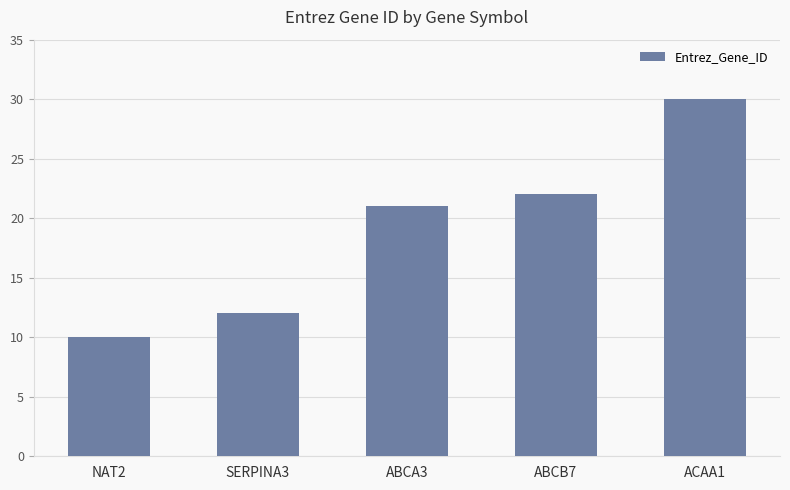

At which category does the chart reach its minimum across all series?

NAT2